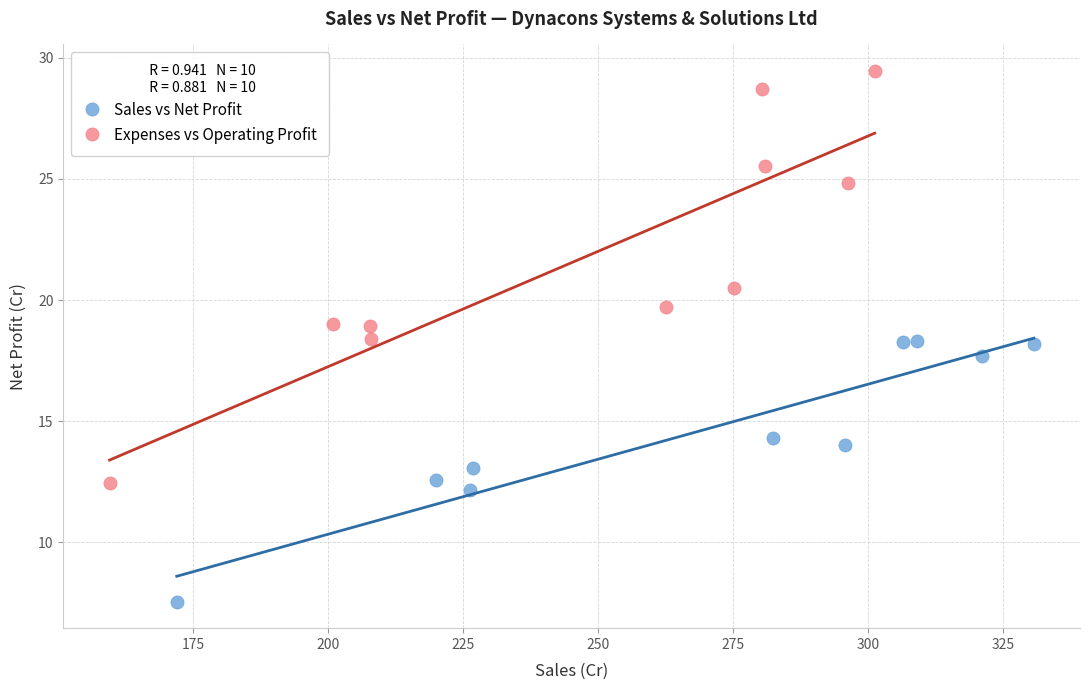

What are all the series names shown in the legend?

Sales vs Net Profit, Expenses vs Operating Profit